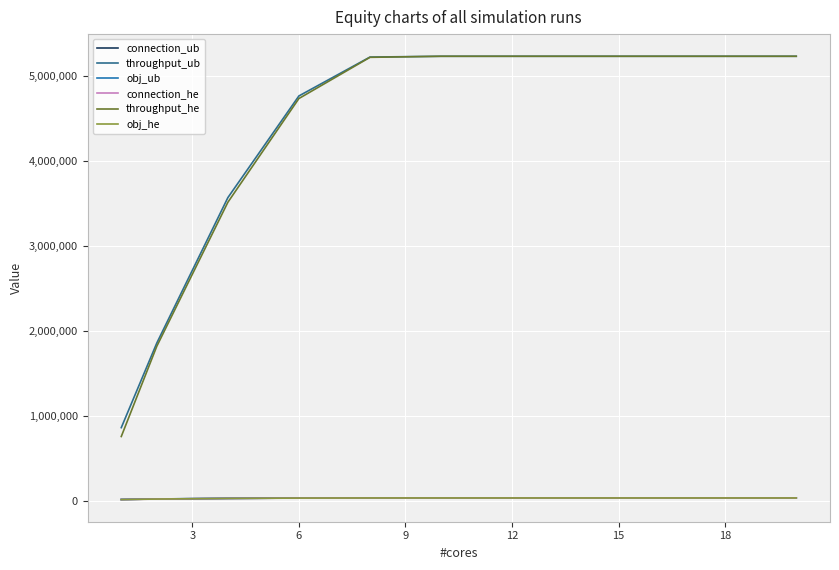

True or false: obj_ub and connection_he intersect in this chart.

False